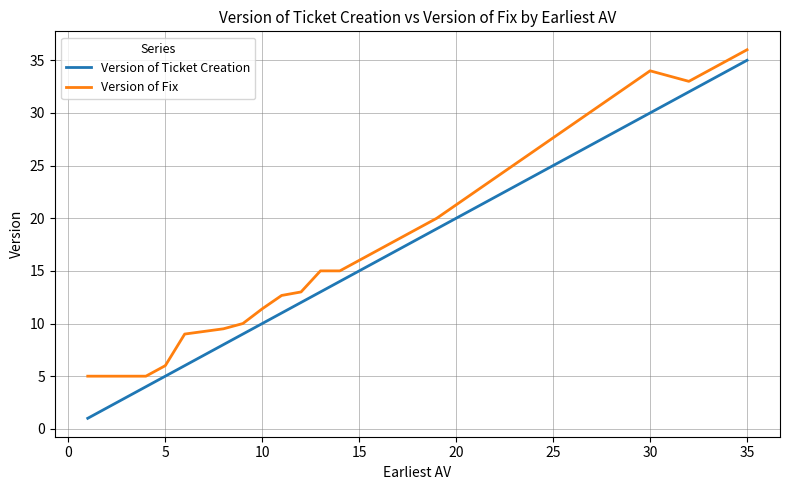

What is the maximum value shown in the chart?

36.0